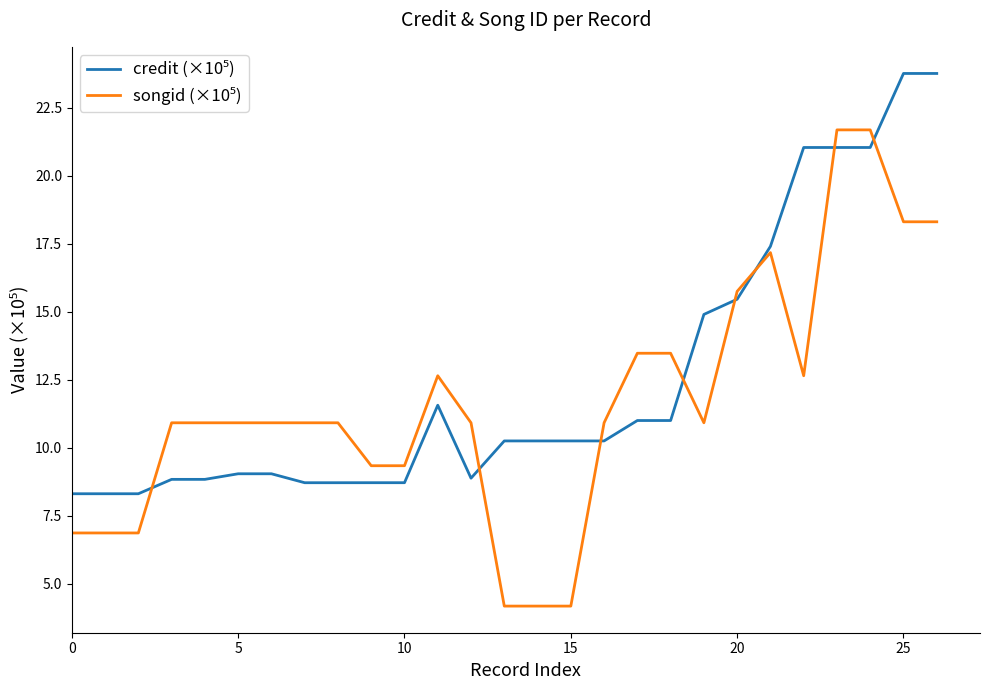

At which category does credit (×10⁵) reach its first local valley?

12